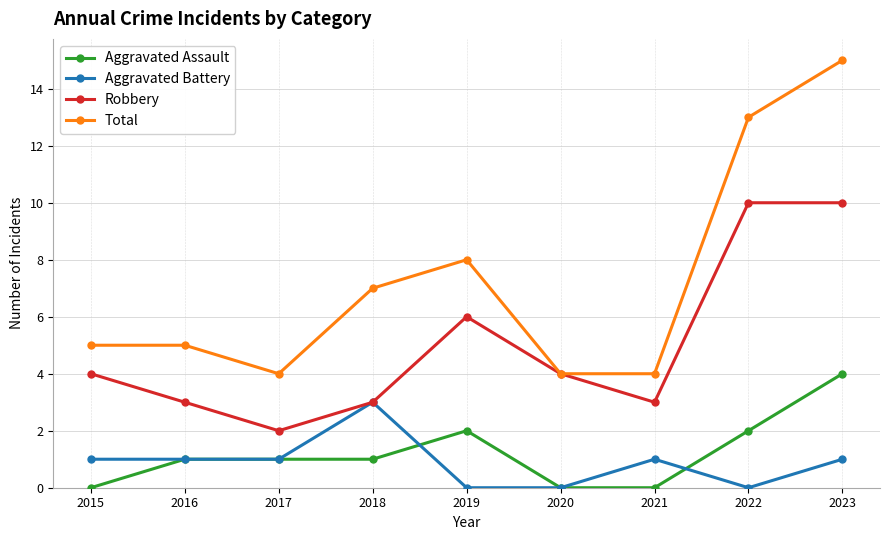

What is the value of the Total point at the 9th from the left?

15